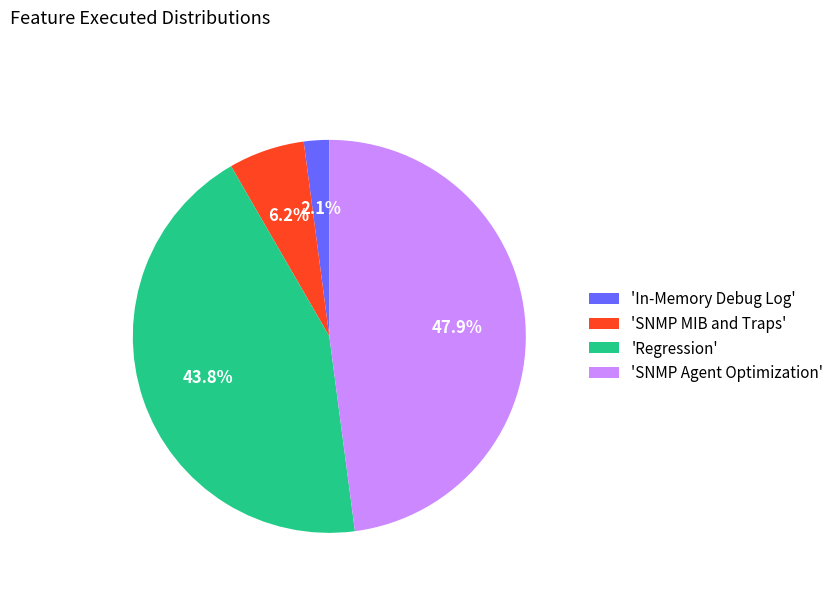

Does 'SNMP Agent Optimization' account for over 50% of the chart?

No